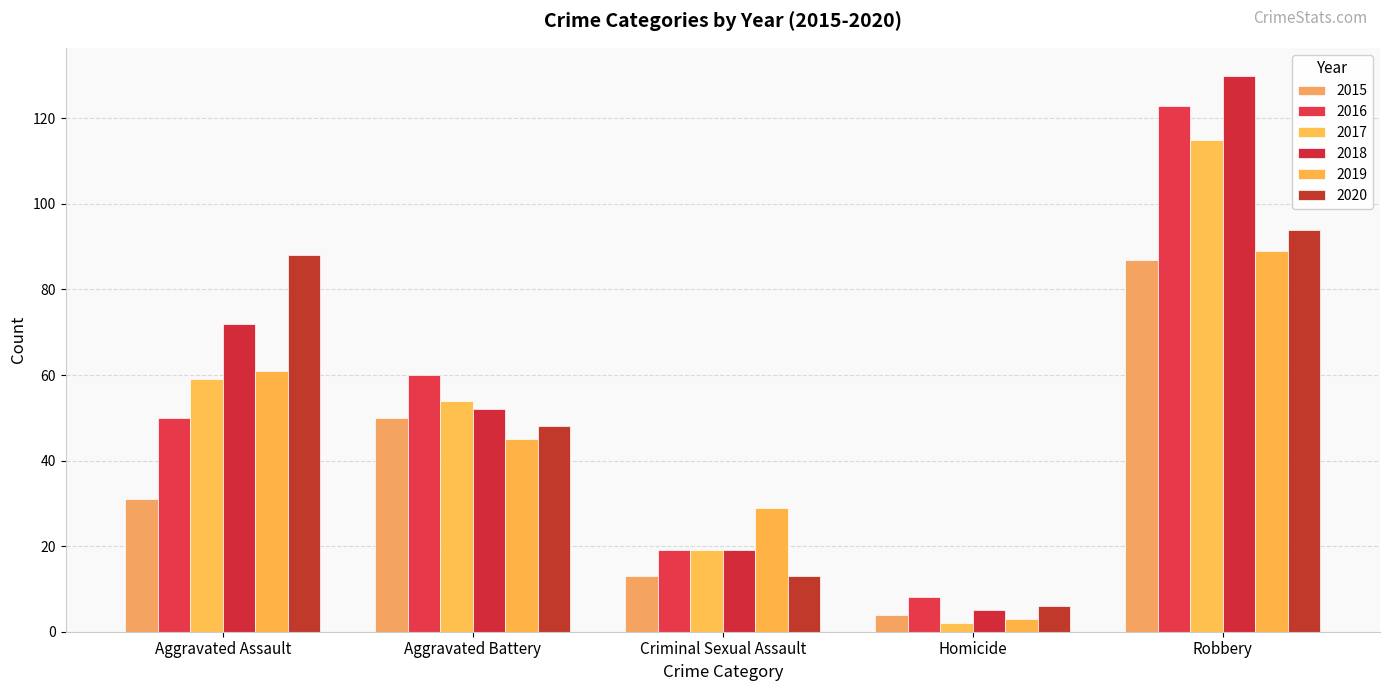

Between Criminal Sexual Assault and Homicide, which series saw the biggest shift?

2019